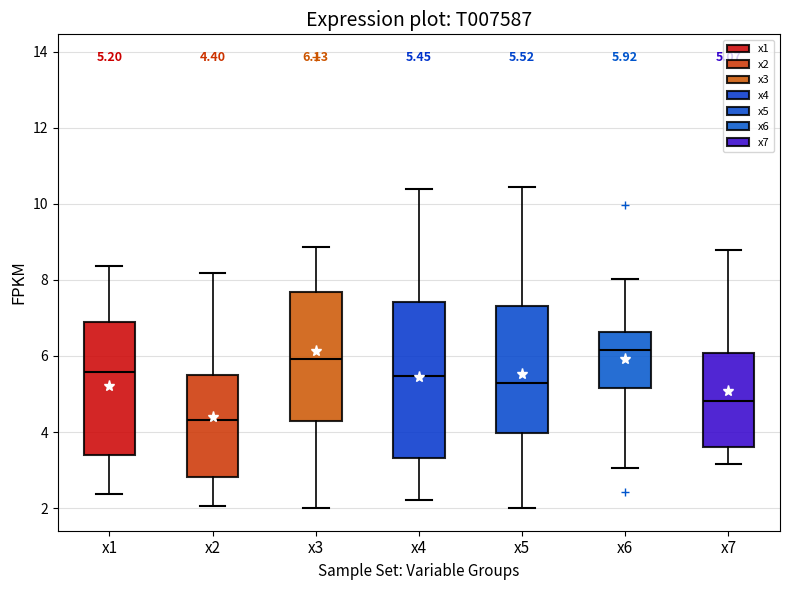

Which box is the tallest, from its lower edge to its upper edge?

x4